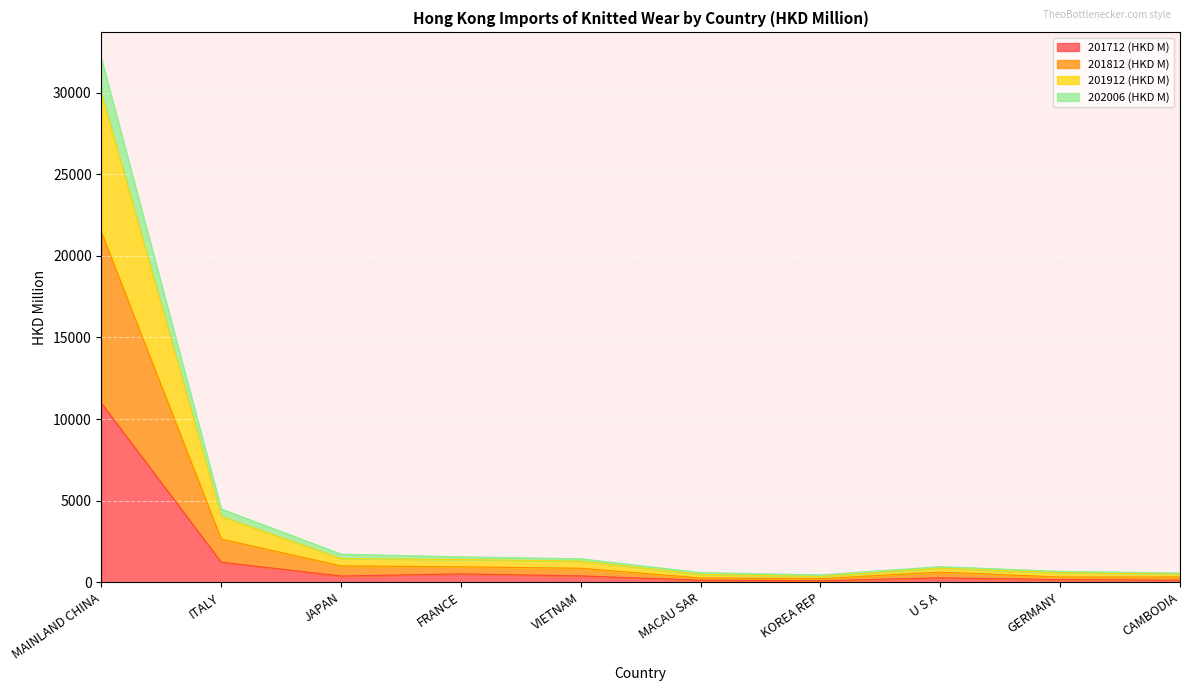

Which has a higher value, CAMBODIA or MACAU SAR?

MACAU SAR